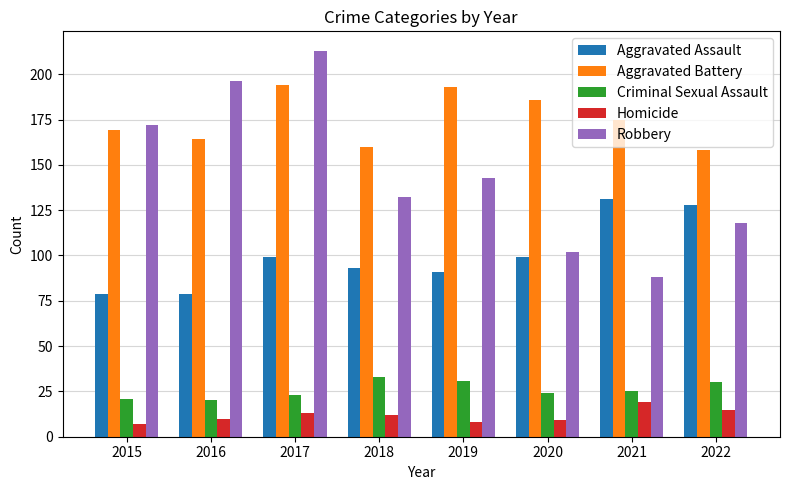

At how many categories does at least one series exceed 104?

8